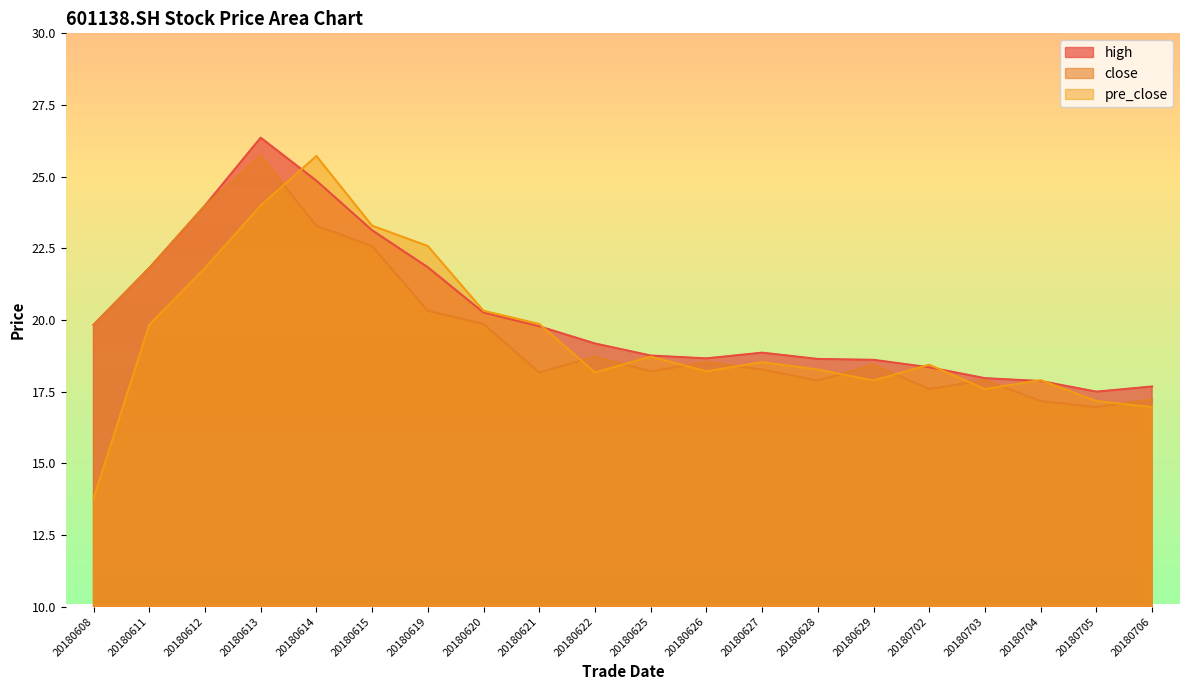

Does the chart have visible grid lines?

No